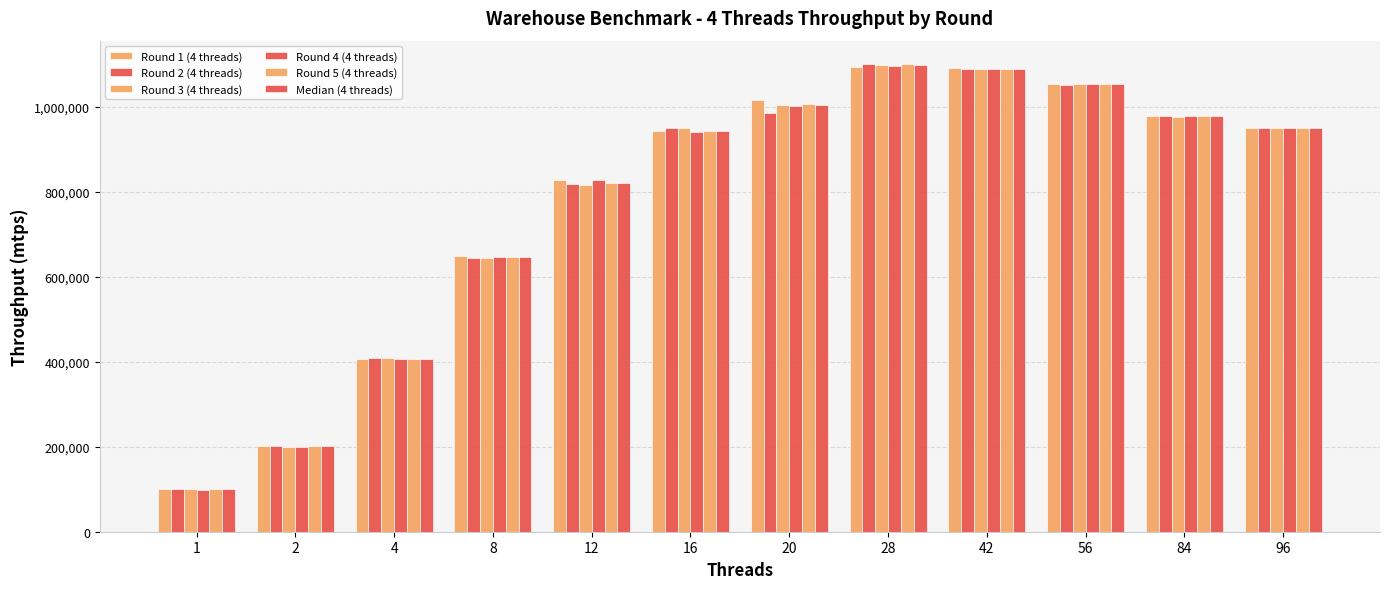

Are the bars grouped side by side (vs. stacked)?

Yes